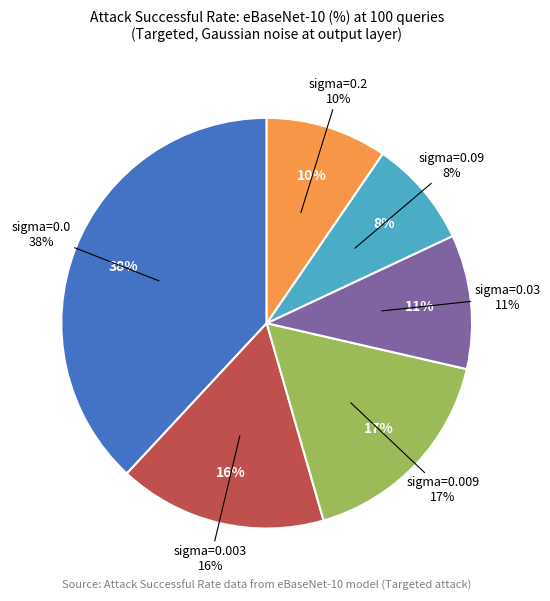

How many slices are in this pie chart?

6